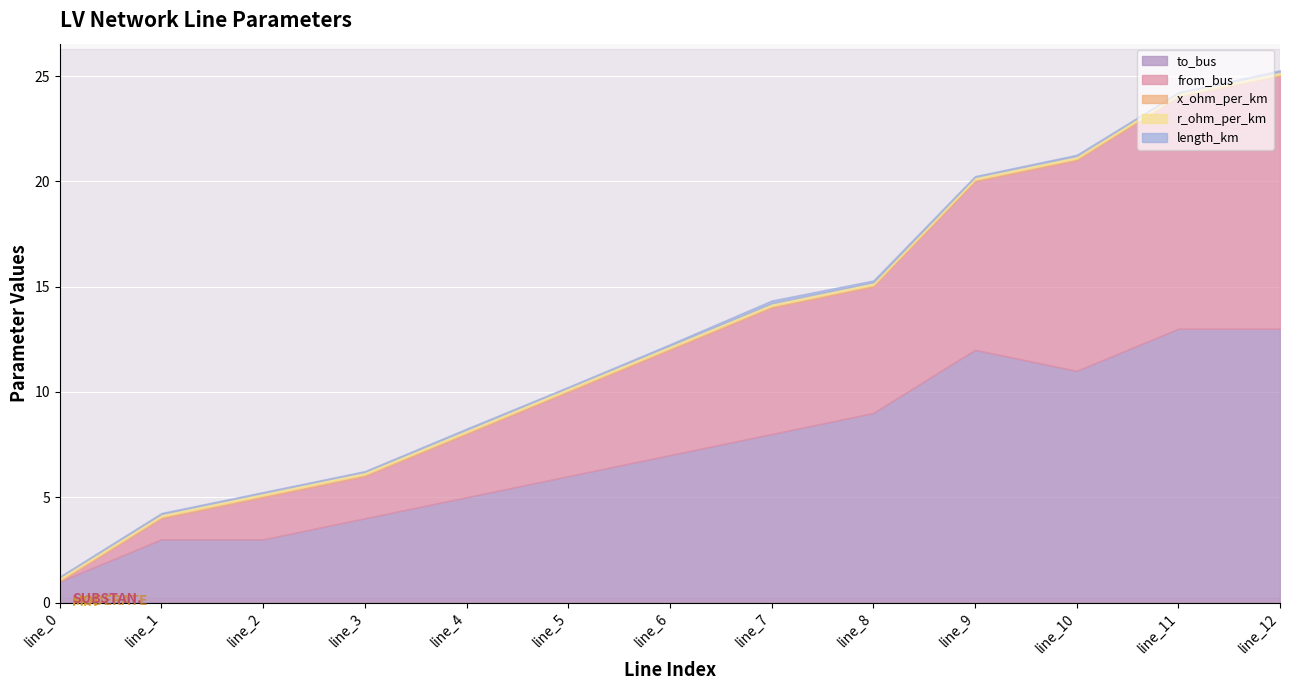

What is the difference between the second highest and second lowest values in the to_bus series?

10.0